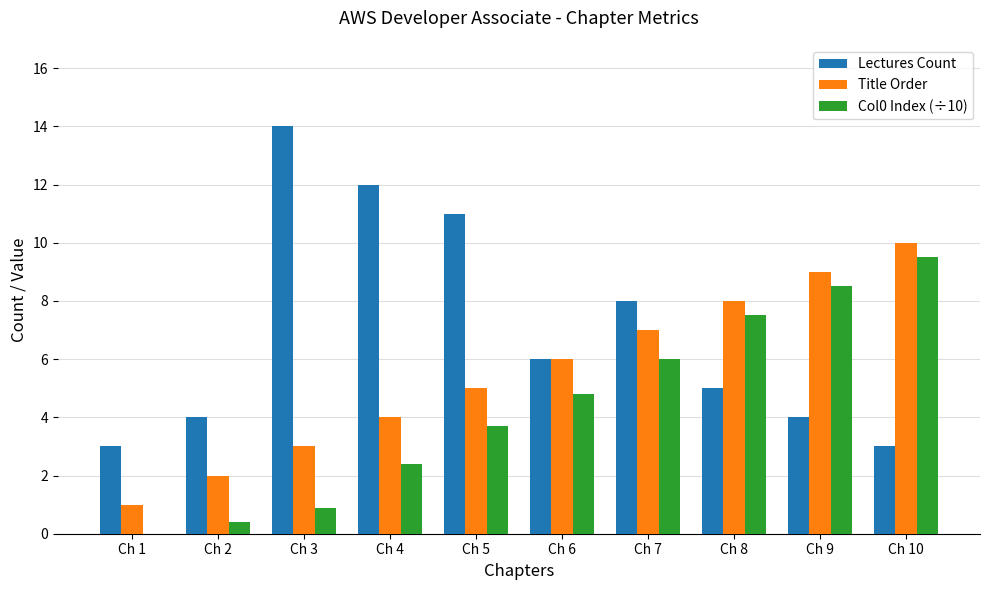

What is the maximum value shown in the chart?

14.0